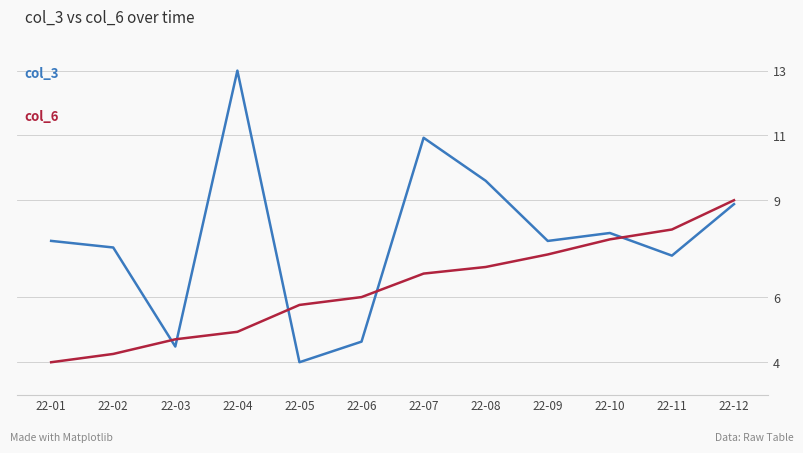

What is the spread (max minus min) of values at 22-11?

0.8